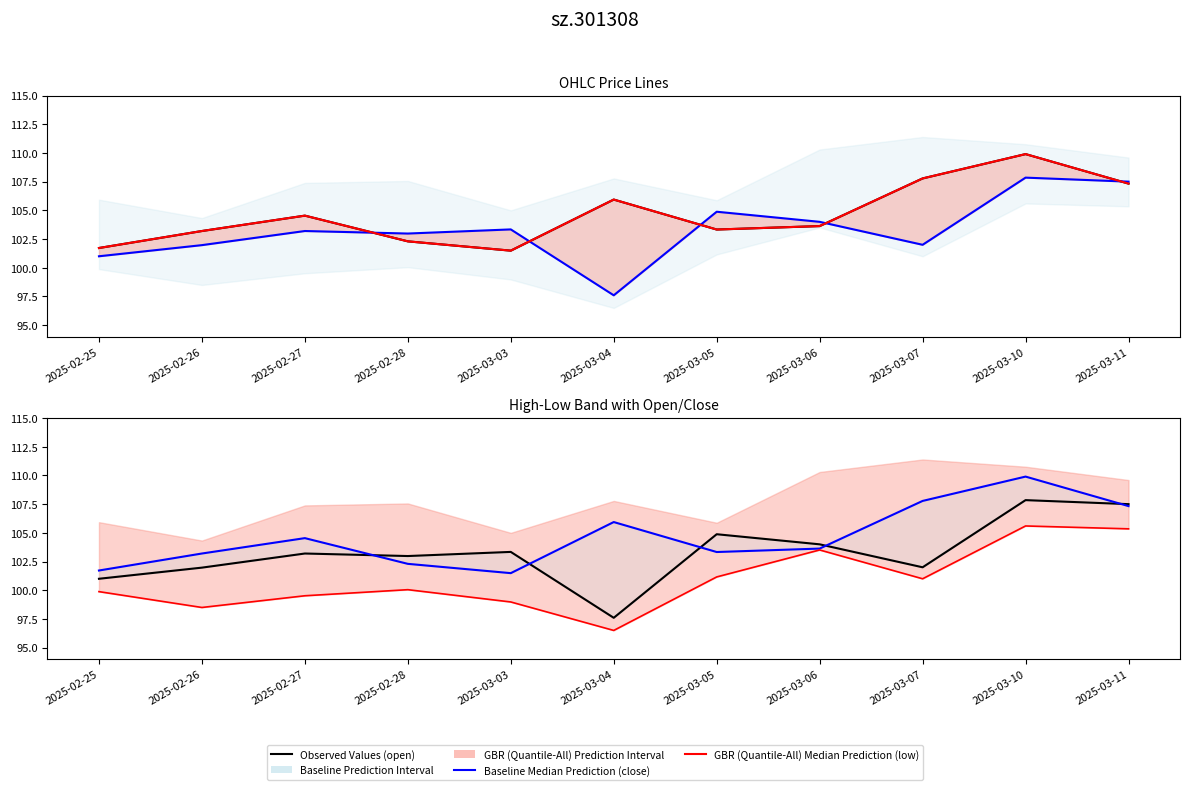

How many data points does each series have?

11